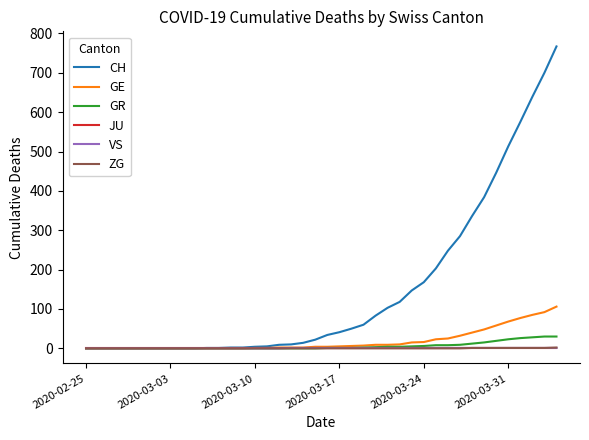

Which series has the largest range (max minus min)?

CH